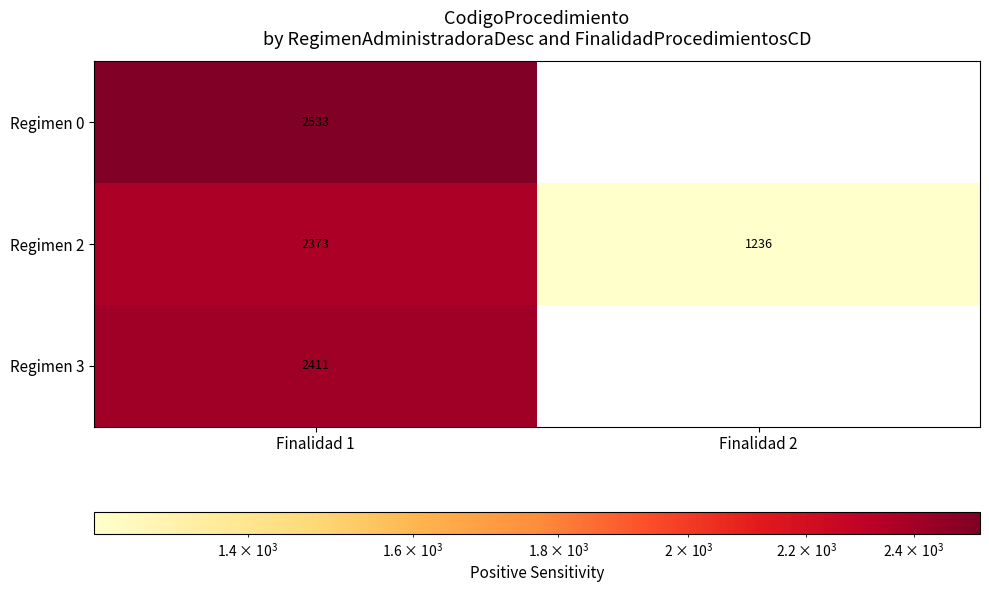

List the series in order of their peak value, lowest first.

Regimen 2, Regimen 3, Regimen 0